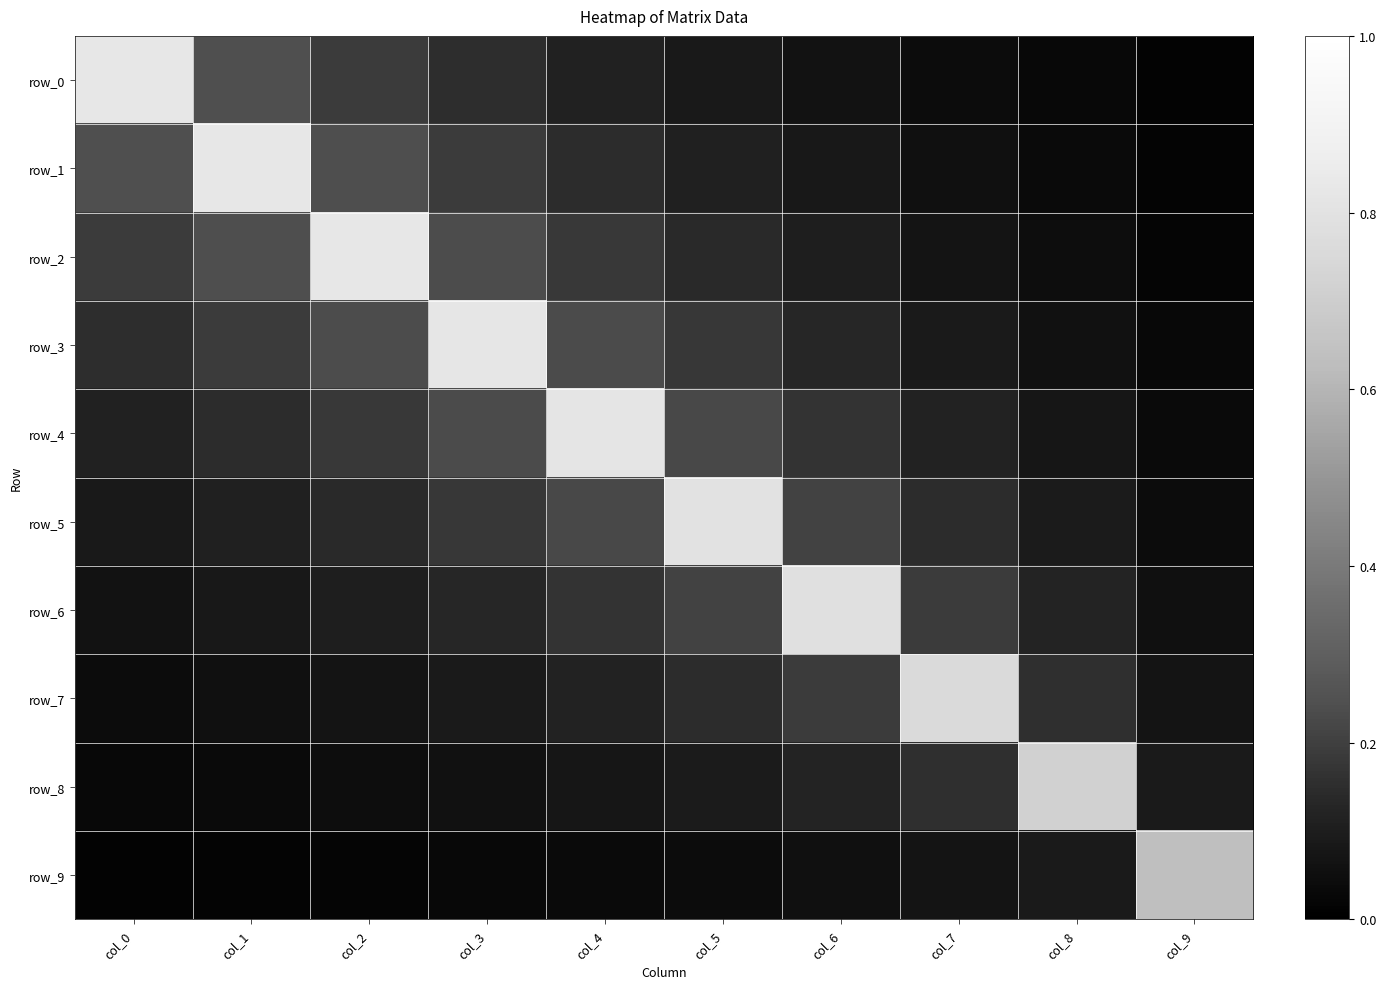

Which series has the largest total across all categories?

row_3